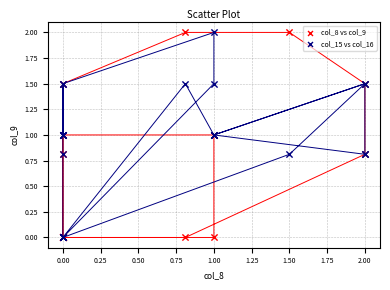

What are all the series names shown in the legend?

col_8 vs col_9, col_15 vs col_16